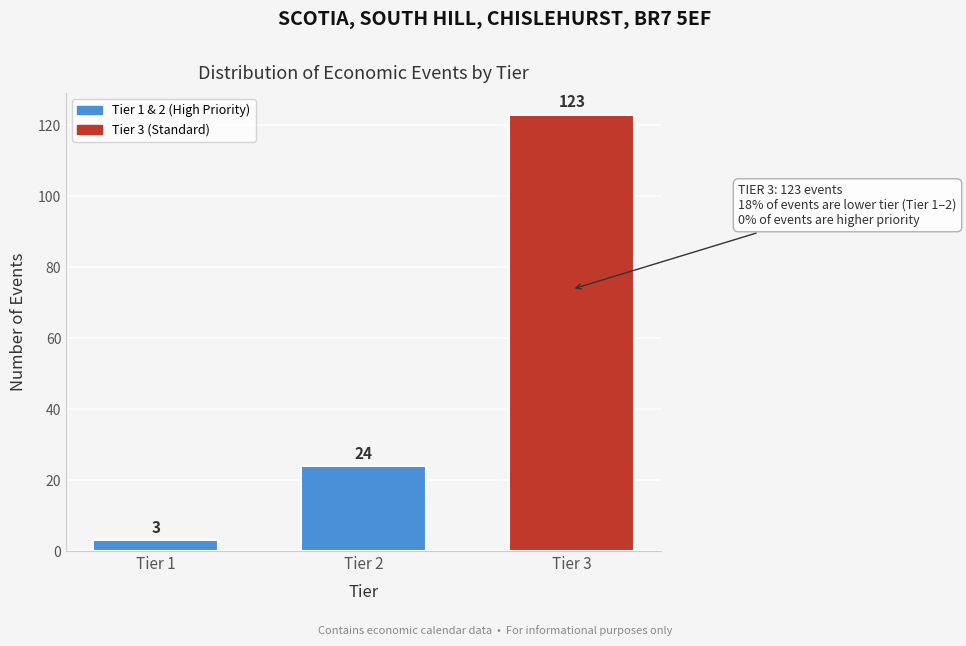

Reading right to left, list all the values displayed in this chart.

123	24	3